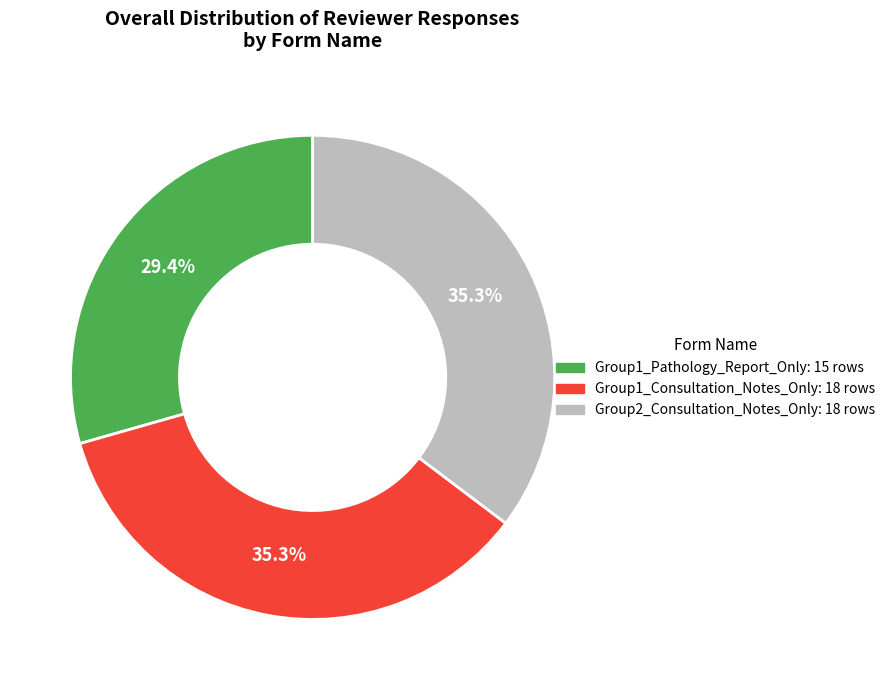

To the nearest percent, what is the difference between the Group2_Consultation_Notes_Only and Group1_Pathology_Report_Only slice percentages?

6%